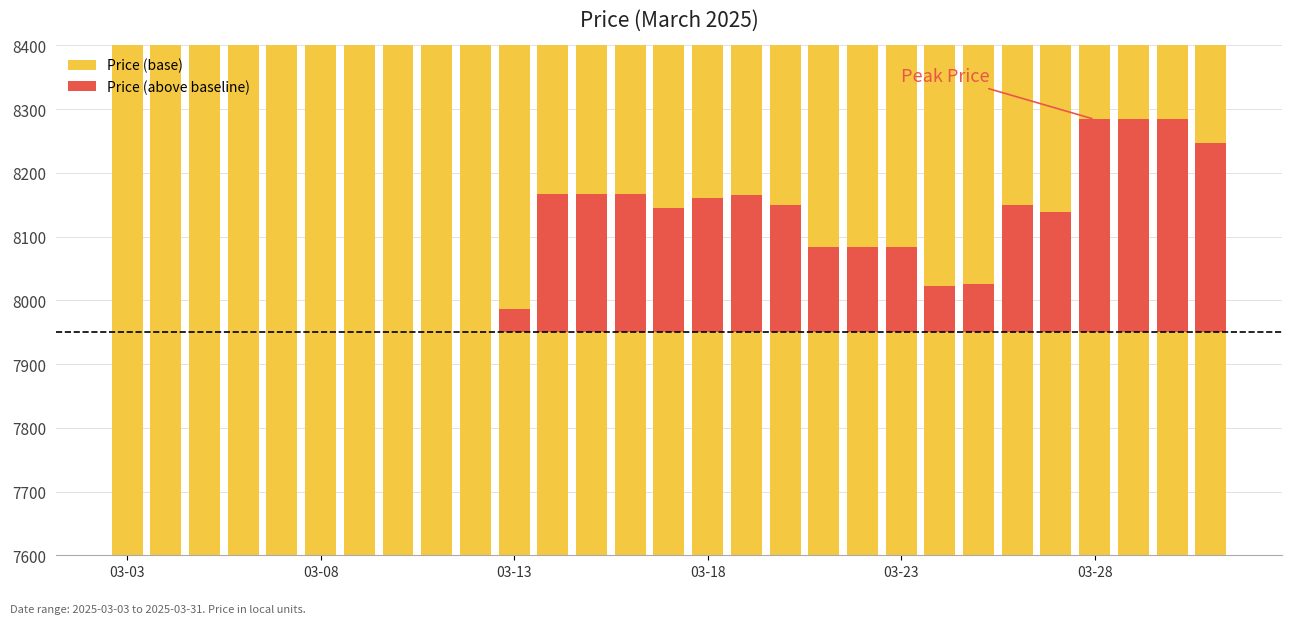

Between 03-03 and 8, which series saw the biggest shift?

Price (base)